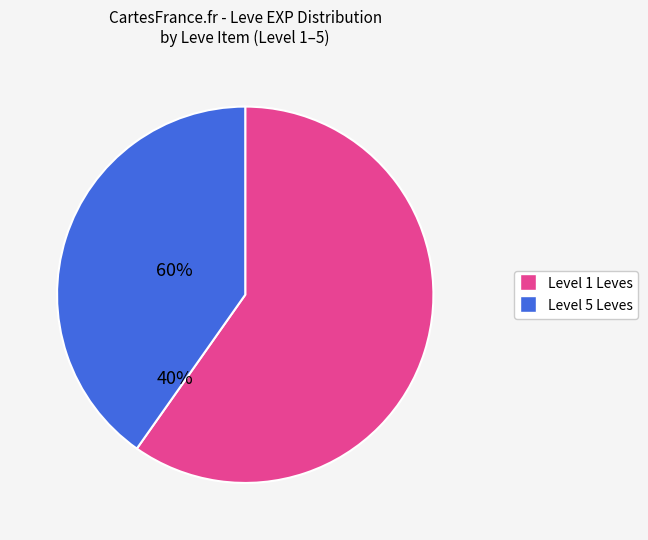

Is there a majority slice in this chart?

Yes